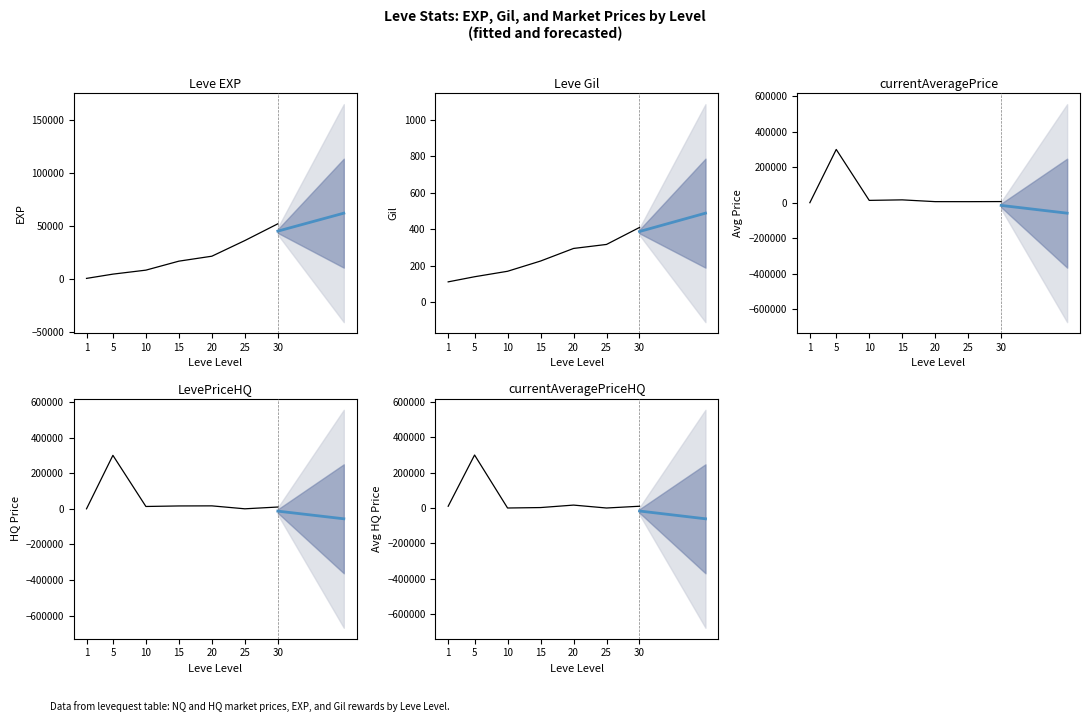

Reading right to left, transcribe all the data shown in this chart.

Leve EXP: 30=52220	25=36390	20=21600	15=16920	10=8430	5=4660	1=630
Leve Gil: 30=410	25=317	20=295	15=226	10=170	5=140	1=112
currentAveragePrice: 30=6386	25=5883	20=5999	15=16000	10=13082	5=299999	1=0
LevePriceHQ: 30=9994	25=0	20=16499	15=16000	10=13082	5=299999	1=0
currentAveragePriceHQ: 30=9994	25=0	20=16499	15=2500	10=0	5=299999	1=10000